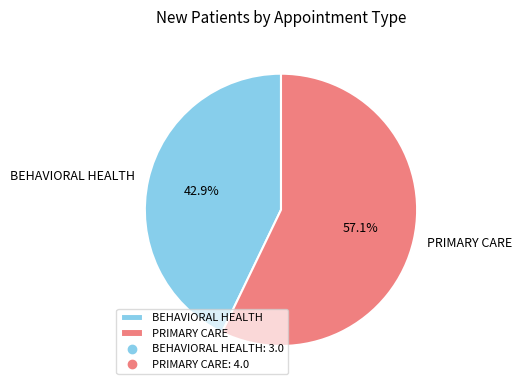

Rank the categories by value from highest to lowest.

PRIMARY CARE, BEHAVIORAL HEALTH